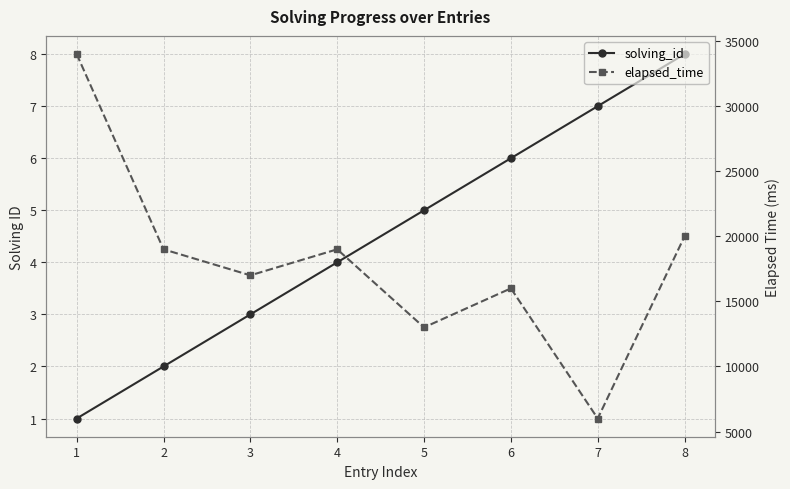

Is this an area chart (filled region under the line)?

No